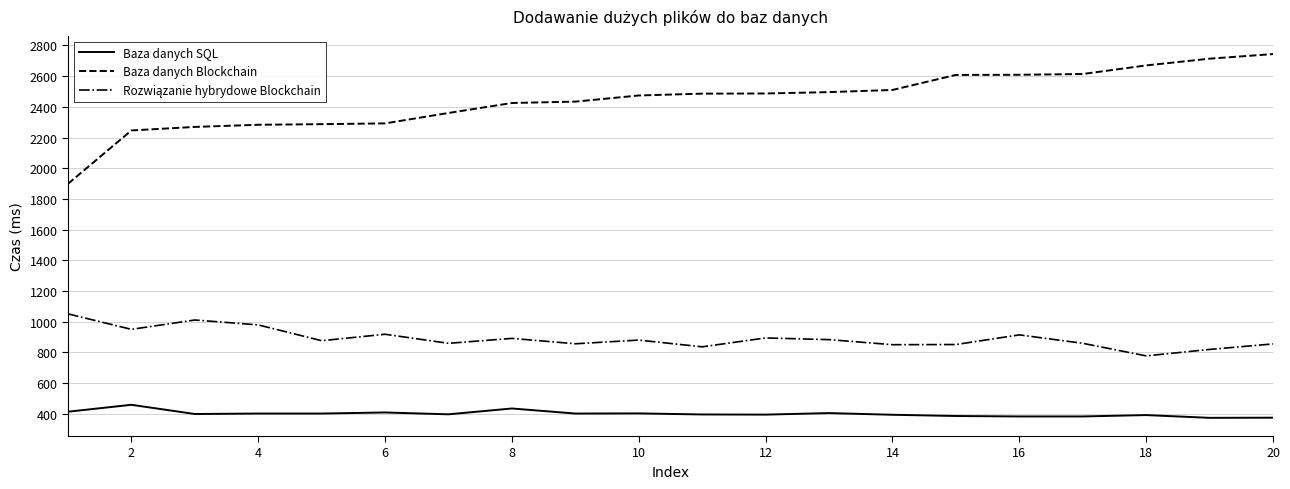

Which series has the largest total across all categories?

Baza danych Blockchain